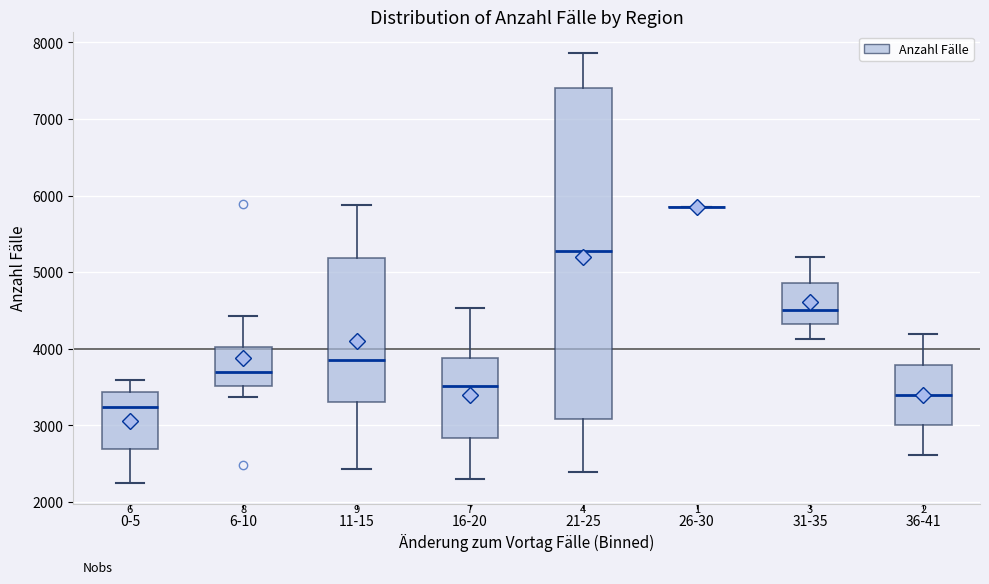

Where is the lower edge of the box for 16-20 on the y-axis? The values are not printed on the chart, so give them approximately, as read against the axis.

2800